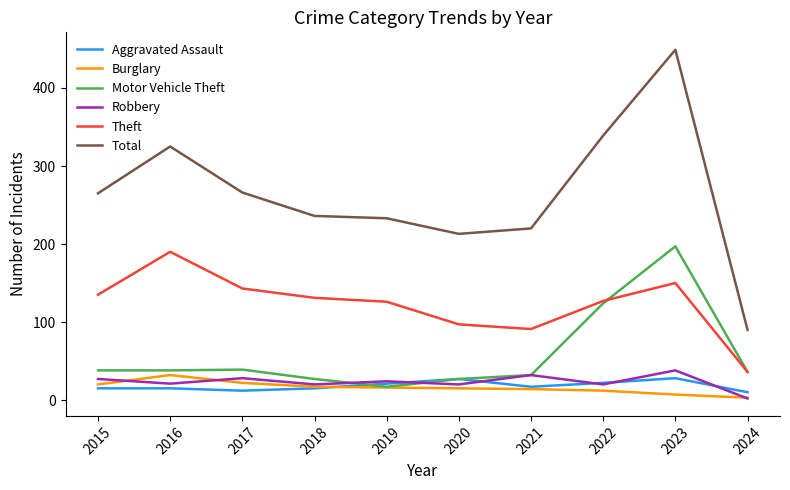

Which category has the lowest value in the Theft series?

2024